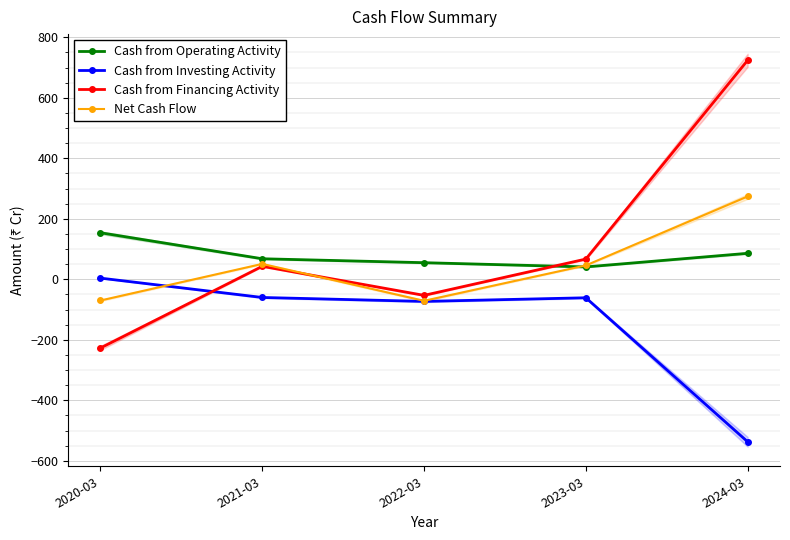

Count the Cash from Operating Activity values in the range 55 to 86.

3